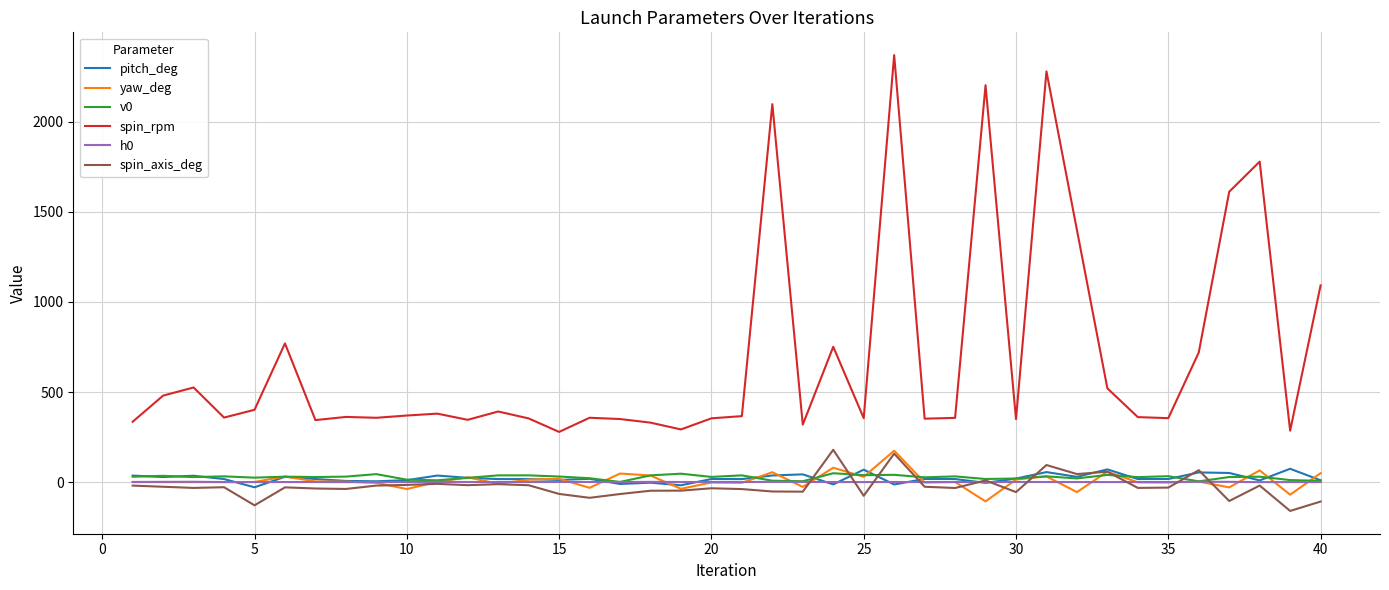

Does the chart have visible grid lines?

Yes